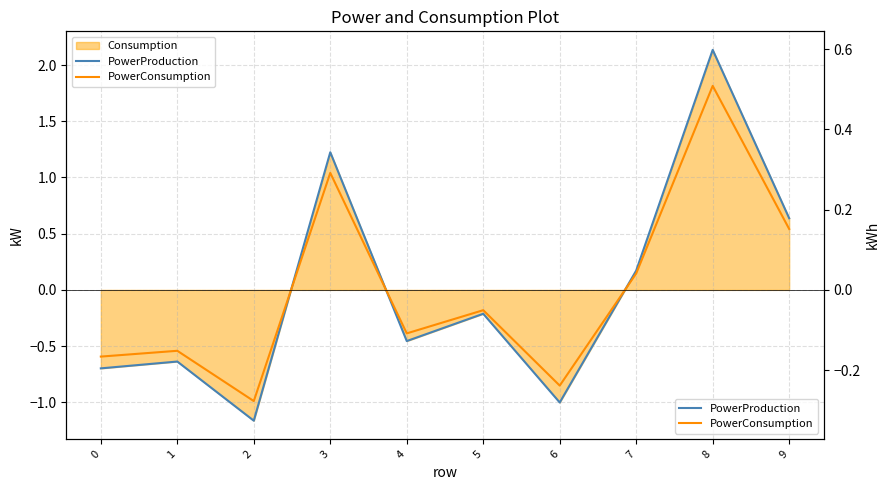

What is the spread (max minus min) of values at 4?

0.1